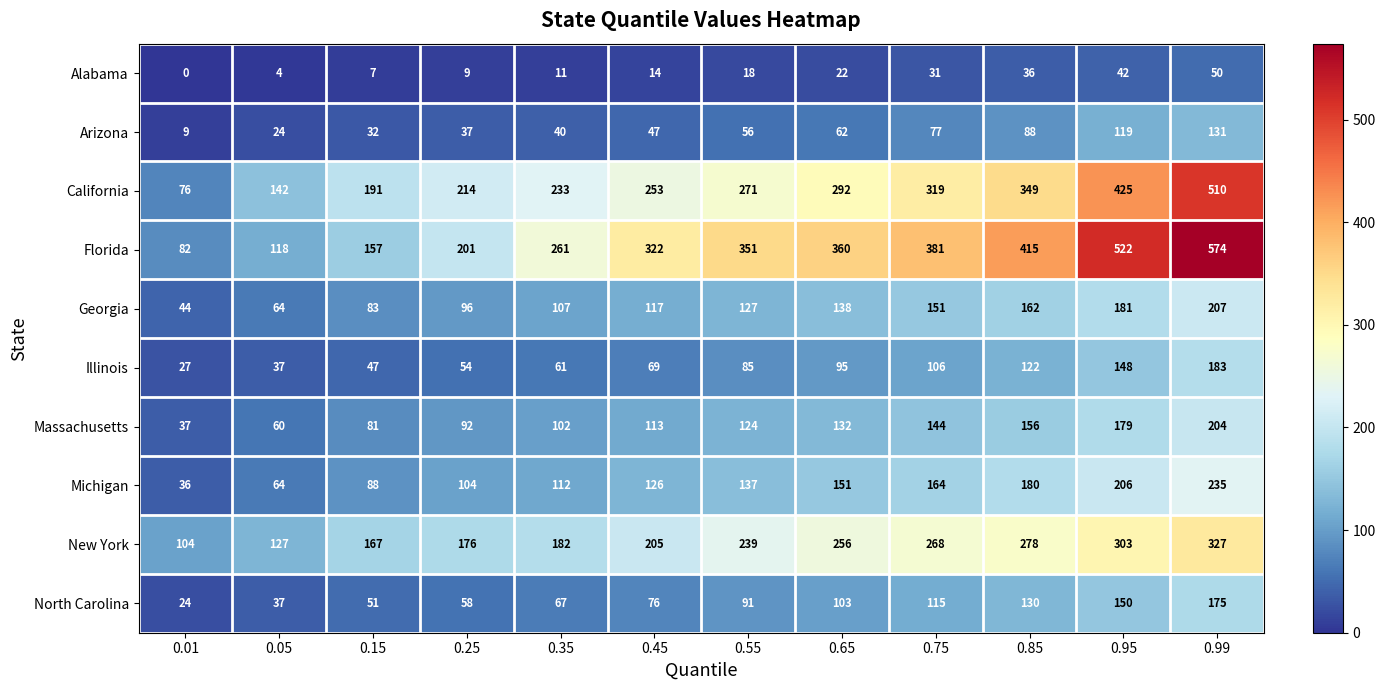

Which series has the largest range (max minus min)?

Florida